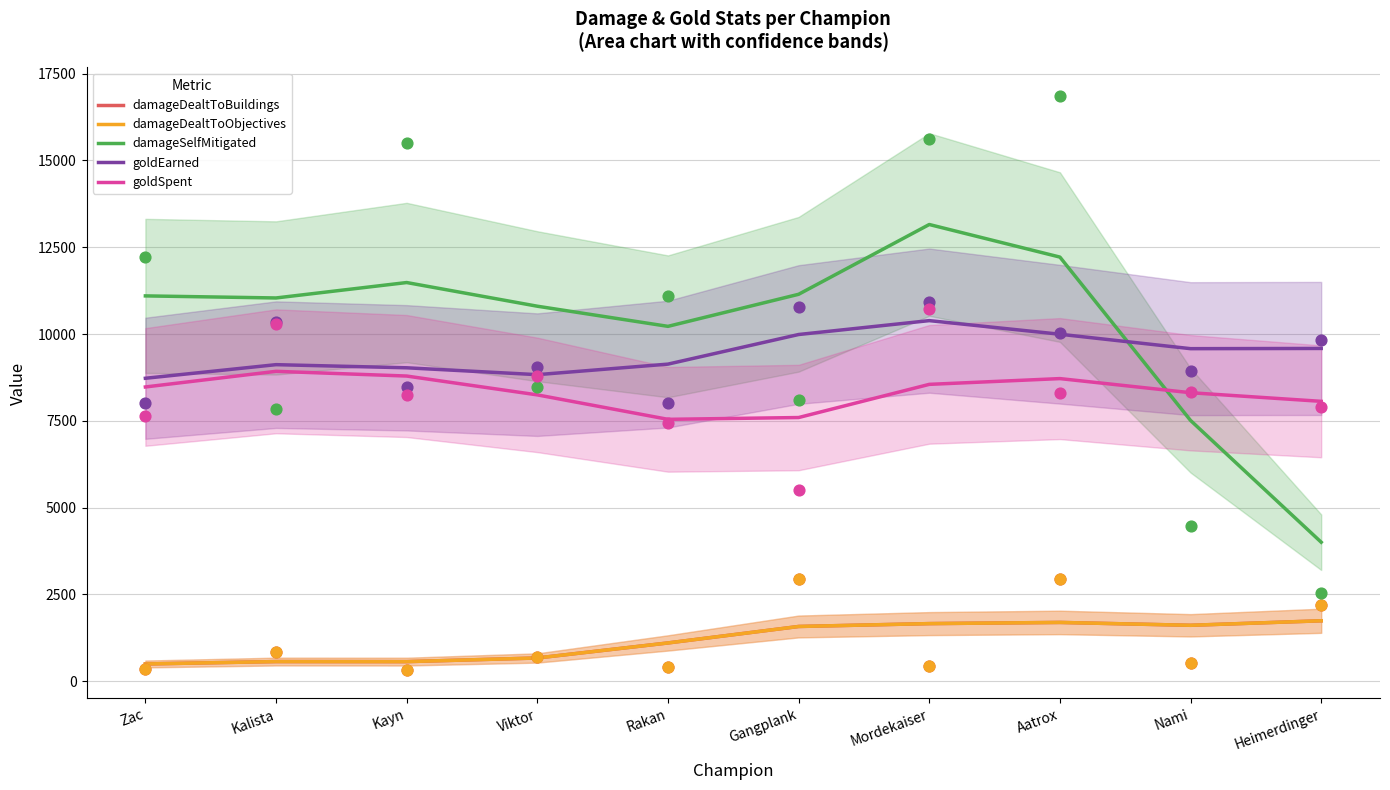

What are all the series names shown in the legend?

damageDealtToBuildings, damageDealtToObjectives, damageSelfMitigated, goldEarned, goldSpent